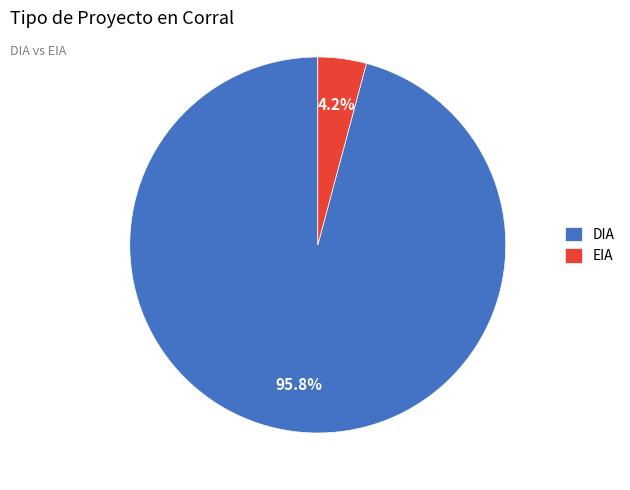

What is the total percentage of EIA and DIA?

100.0%